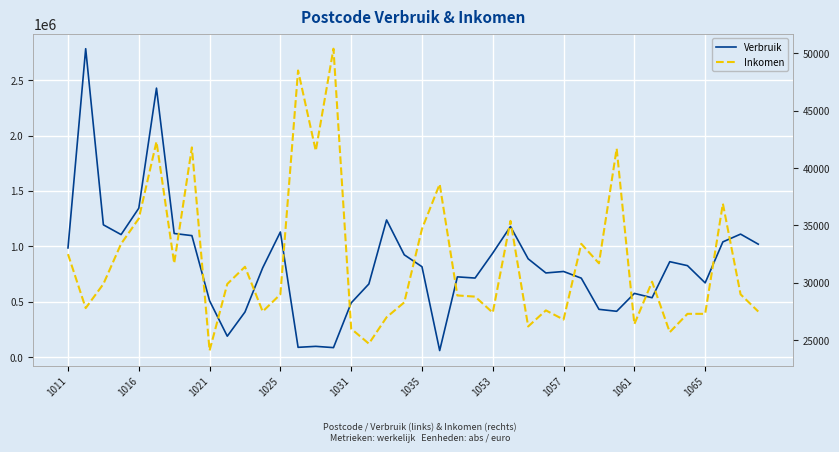

True or false: Verbruik has a value of 1766595 at 1025.

False